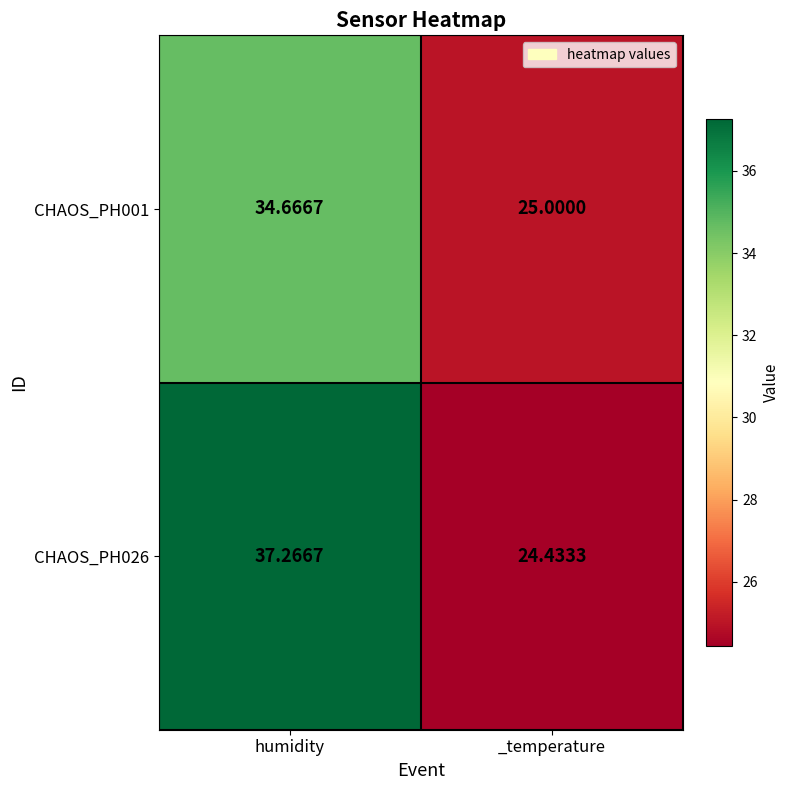

Rank the series by their average value, from lowest to highest.

CHAOS_PH001, CHAOS_PH026